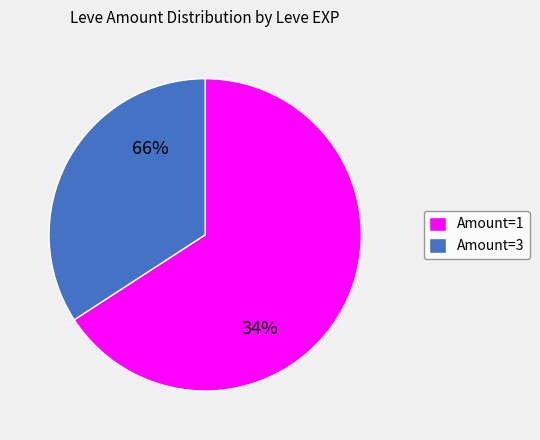

Is 6 the majority of the pie?

No